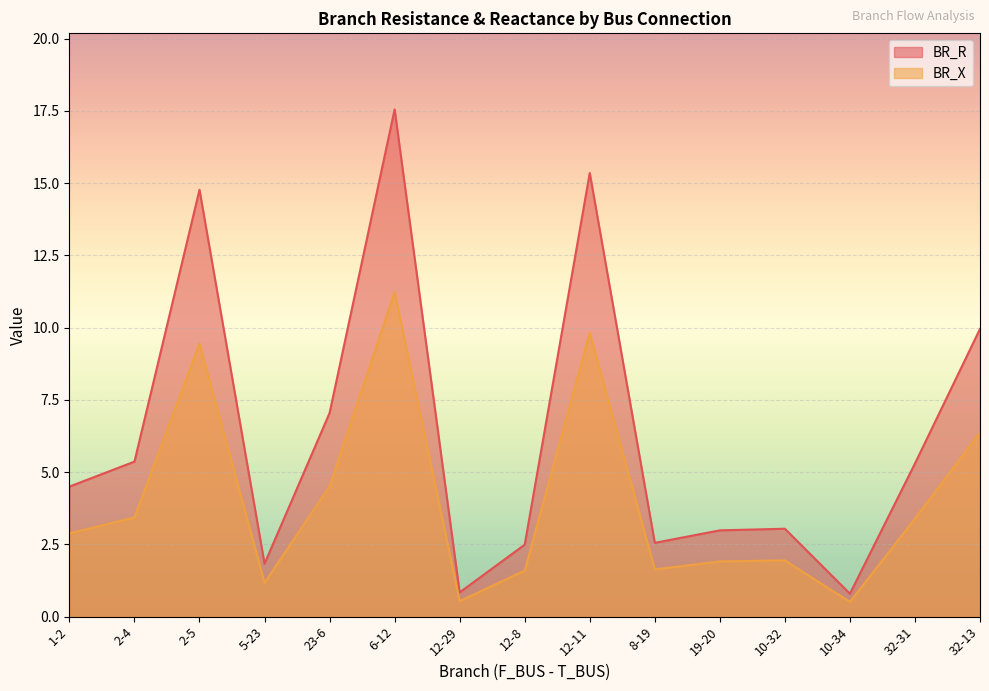

At which category does the chart reach its minimum across all series?

10-34